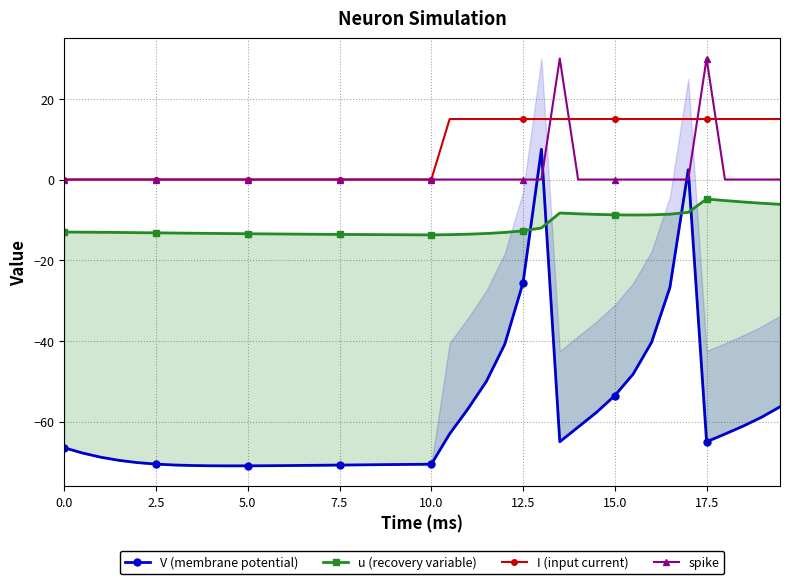

What is the maximum value for I (input current)?

15